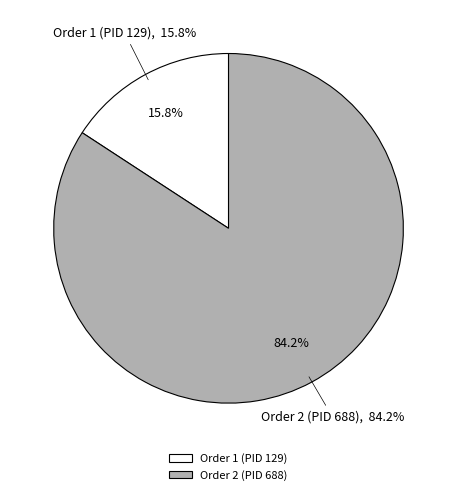

The Order 1 (PID 129) slice represents 27% of the pie. True or false?

False